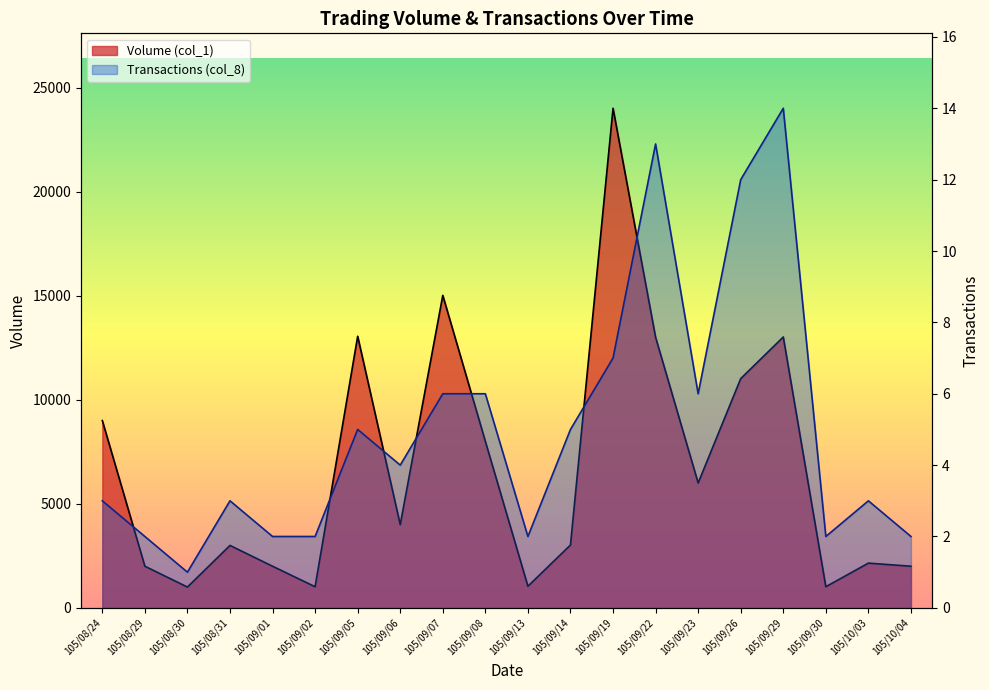

What is the spread (max minus min) of values at 105/09/22?

12987